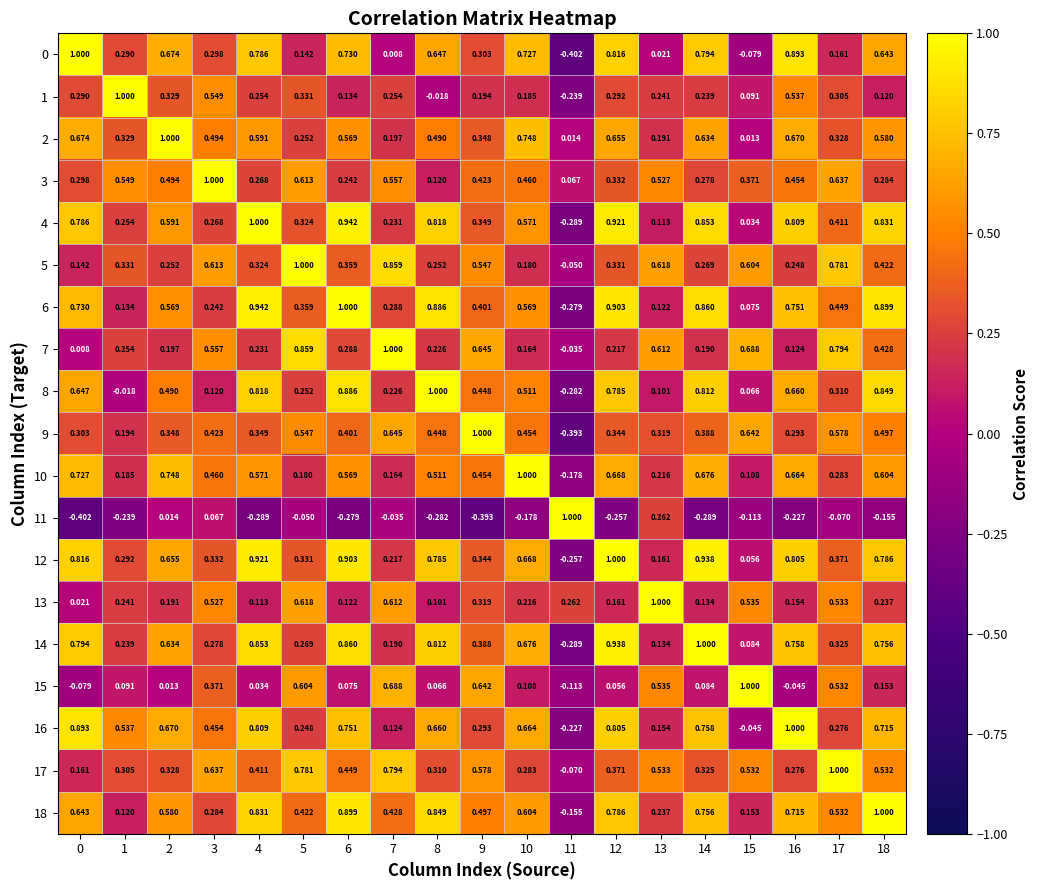

At how many categories does at least one series exceed 0?

19